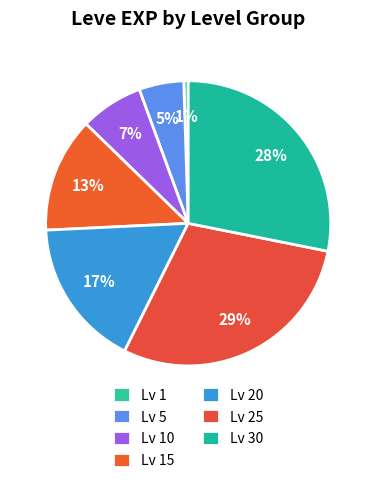

Which slice is the smallest?

Level 1